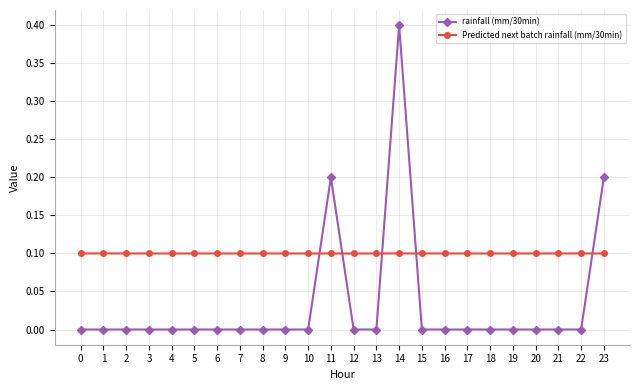

Where do Predicted next batch rainfall (mm/30min) and rainfall (mm/30min) first cross each other?

10 and 11